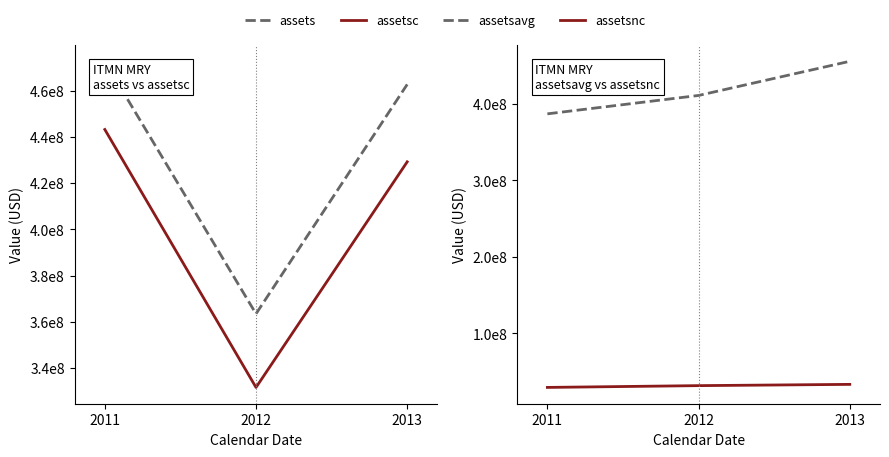

Is it true that assets equals 503613330 at 2012?

False